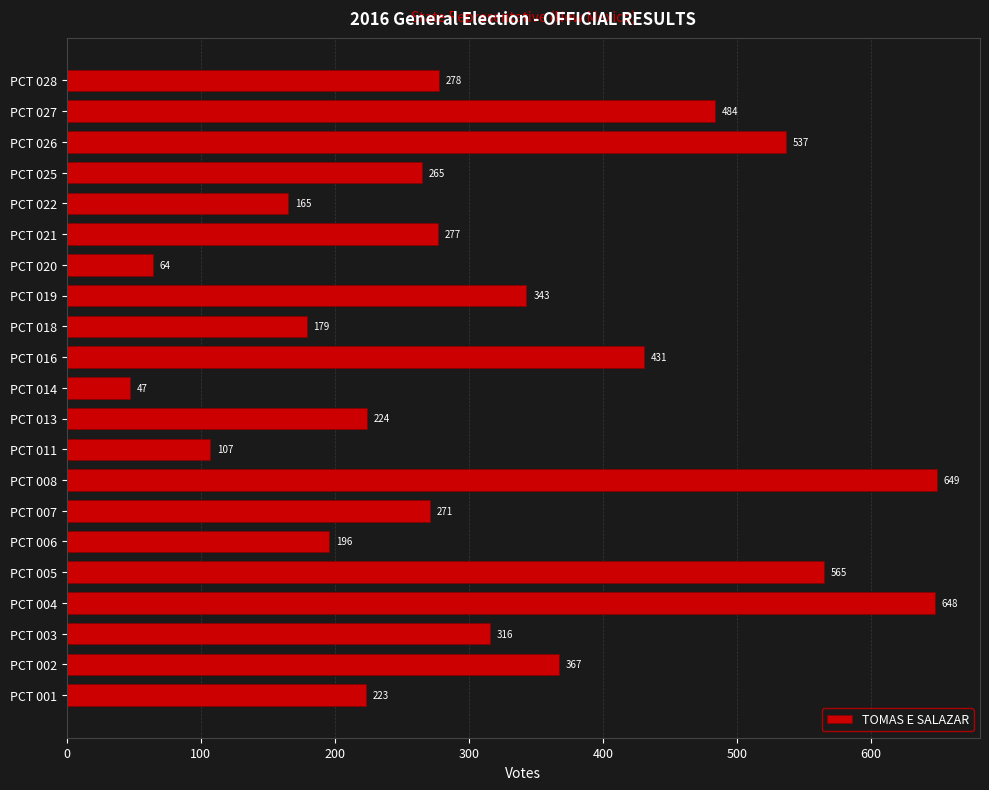

How many data points does each series have?

21